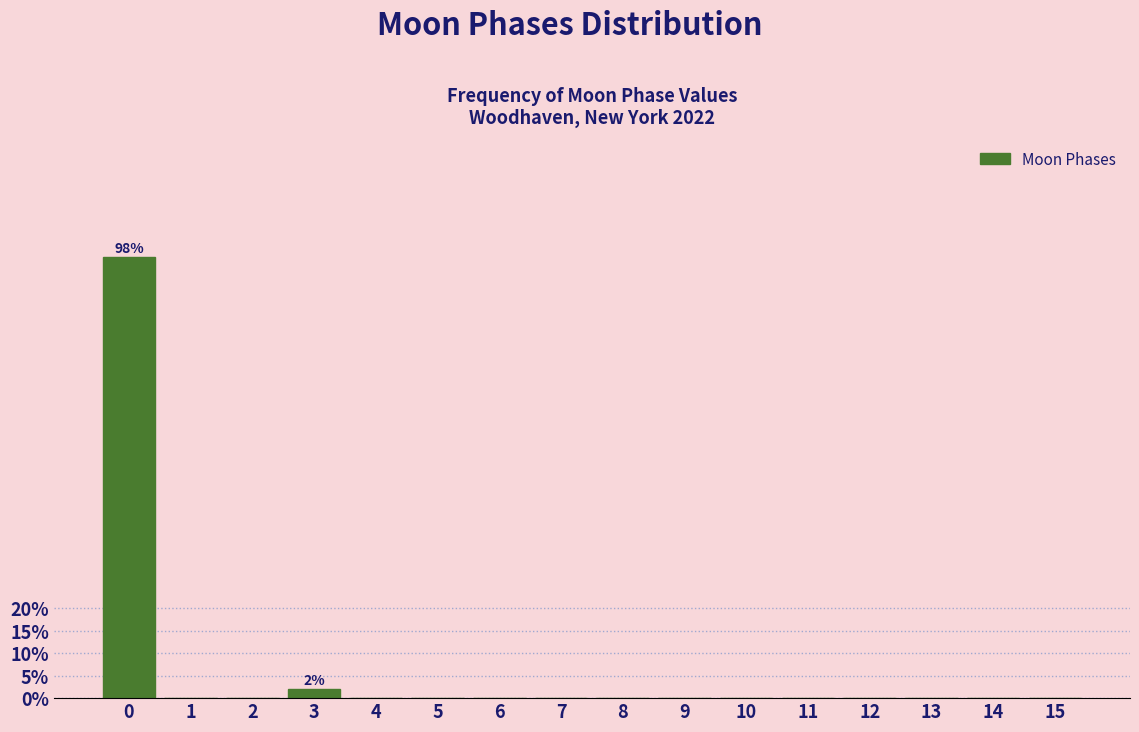

Reading right to left, transcribe all the data shown in this chart.

15=0	14=0	13=0	12=0	11=0	10=0	9=0	8=0	7=0	6=0	5=0	4=0	3=2	2=0	1=0	0=98